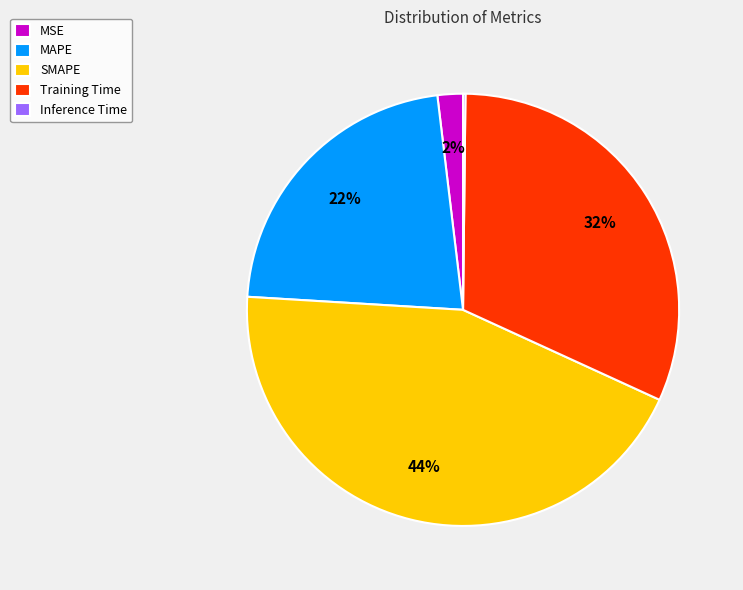

To the nearest percent, what is the average slice percentage?

20%